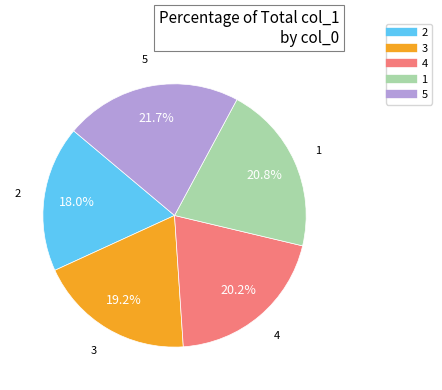

How much of the chart is everything except 2?

82.0%